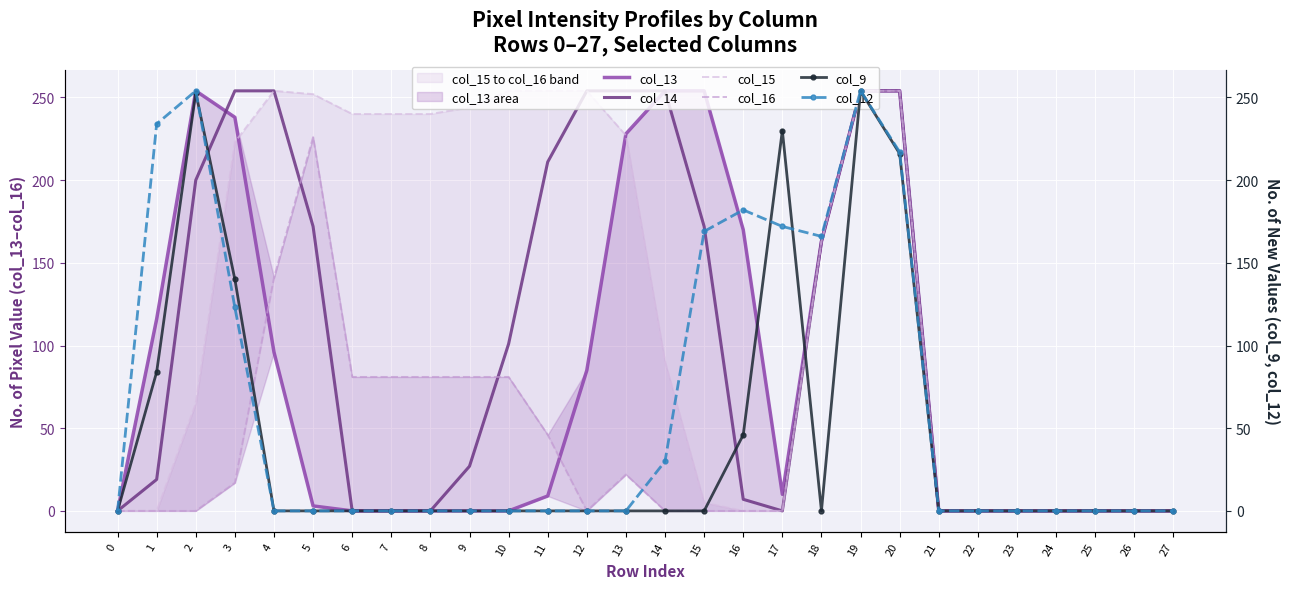

At which label does col_15 first exceed 163?

3